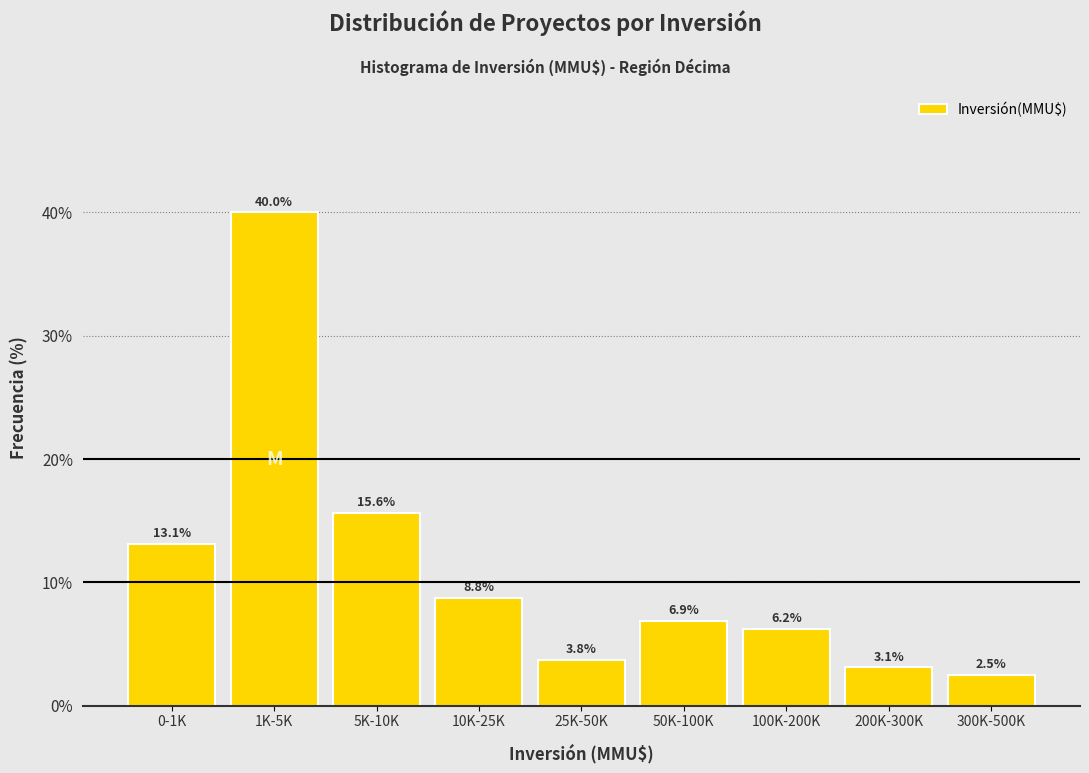

Where does the data first go above 6?

0-1K